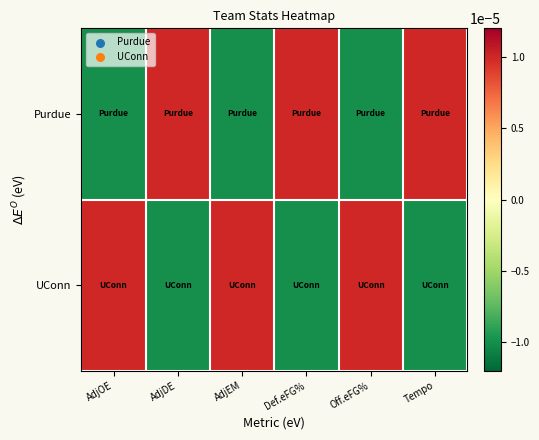

Which series has the largest range (max minus min)?

Purdue